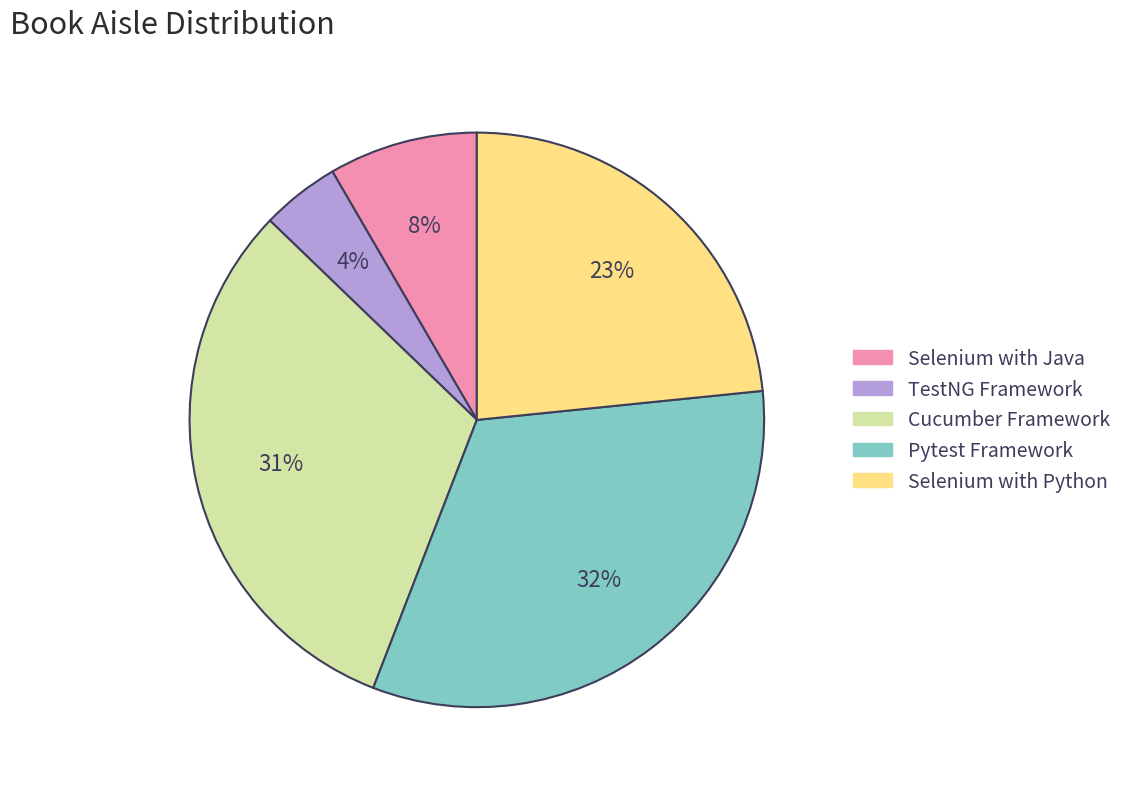

To the nearest percent, what is the average slice percentage?

20%